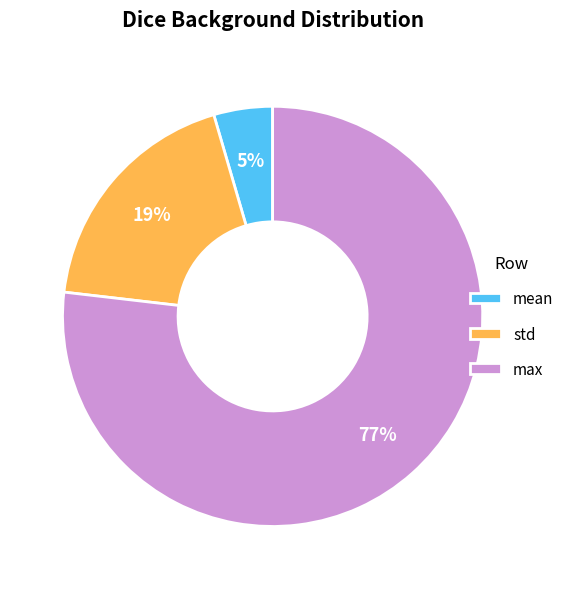

Does mean represent more than half of the total?

No